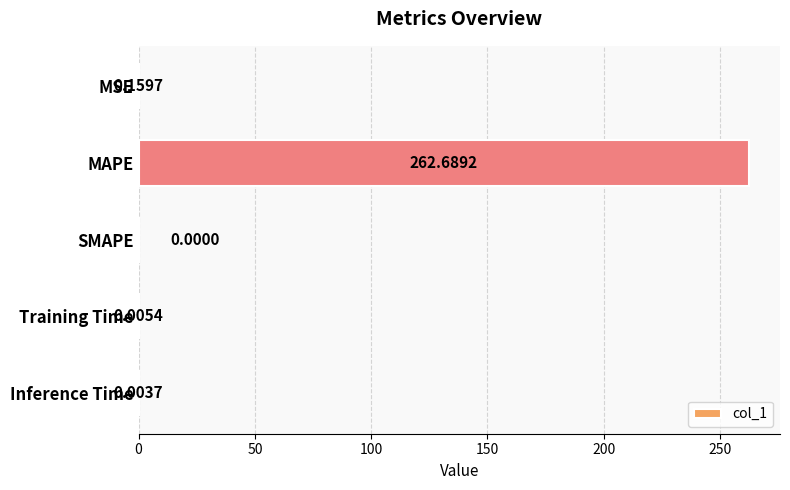

Which category has the highest value across all series?

MAPE